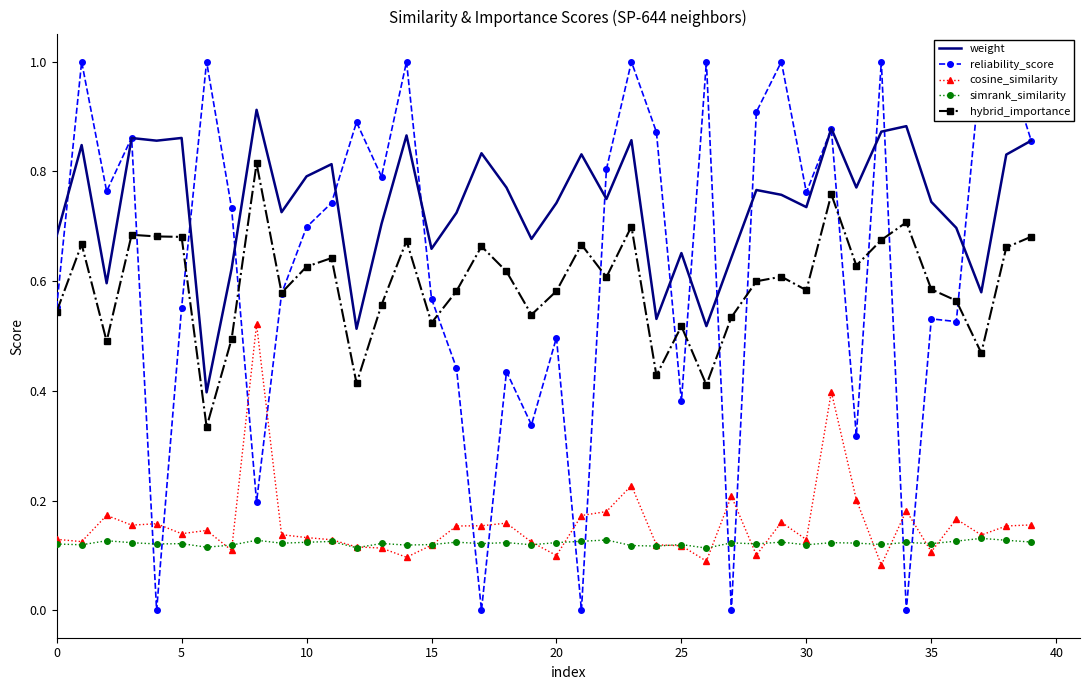

True or false: cosine_similarity and weight cross at least once.

False